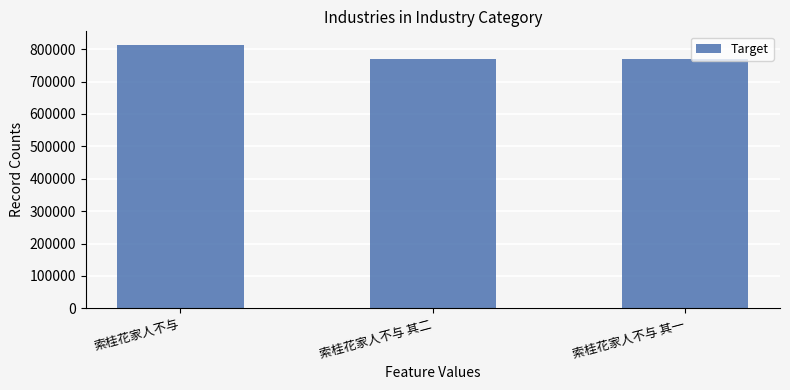

Does the chart contain any negative values?

No